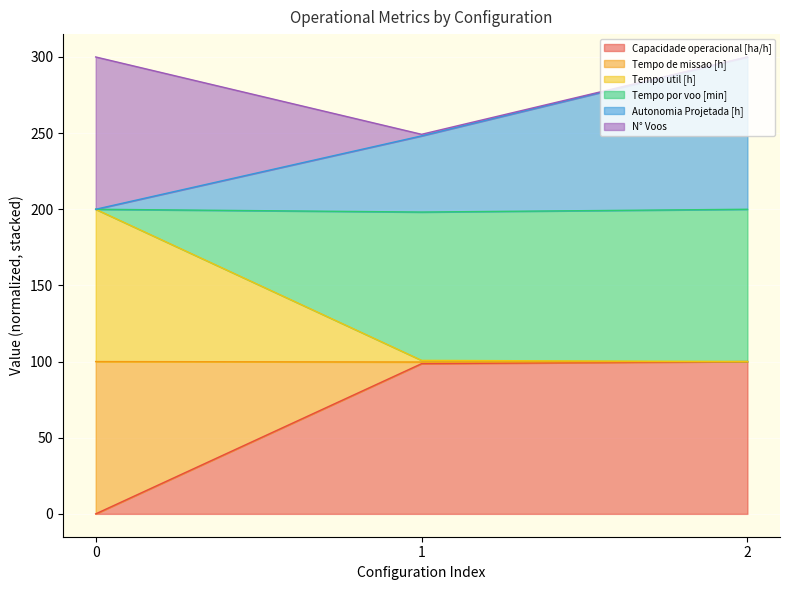

Is it true that Capacidade operacional [ha/h] equals 66.3 at 1?

False